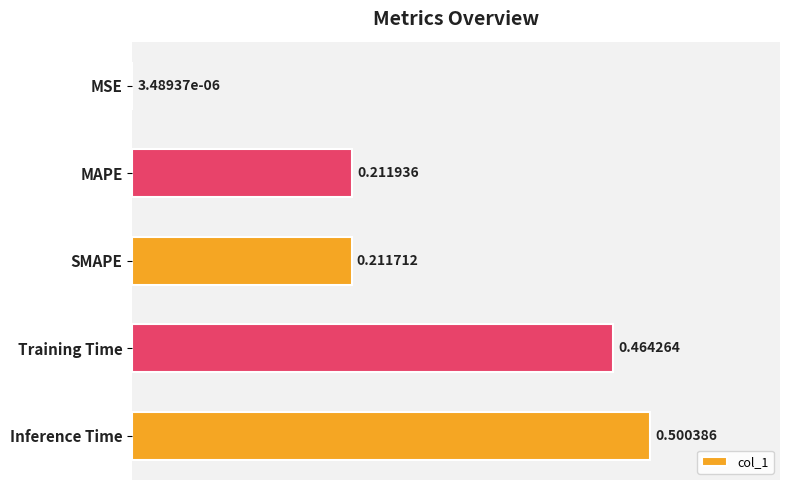

At which category does the chart reach its peak across all series?

Inference Time